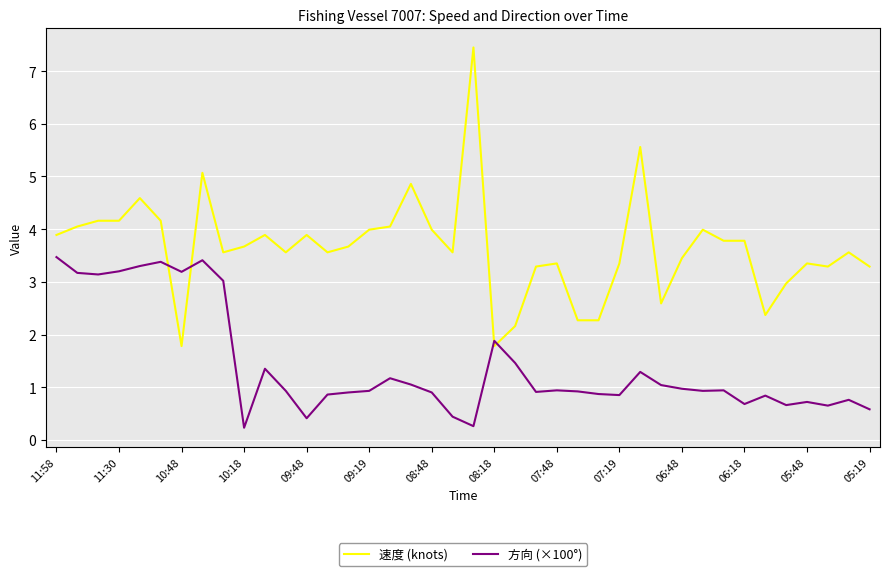

What is the lowest value of the 速度 (knots) series?

1.8